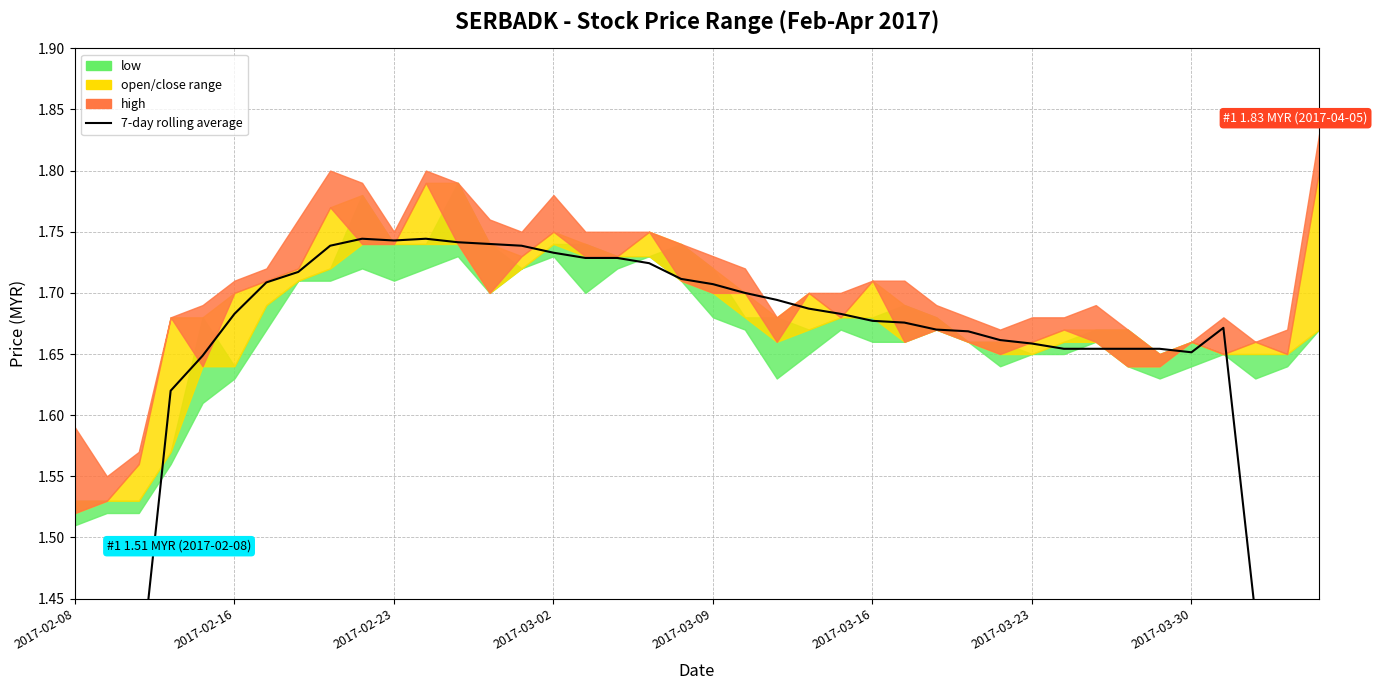

How many data points does each series have?

40